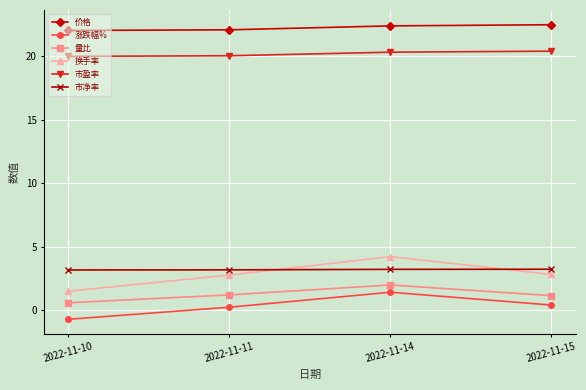

Rank the series at 2022-11-10 from highest to lowest value.

价格, 市盈率, 市净率, 换手率, 量比, 涨跌幅%